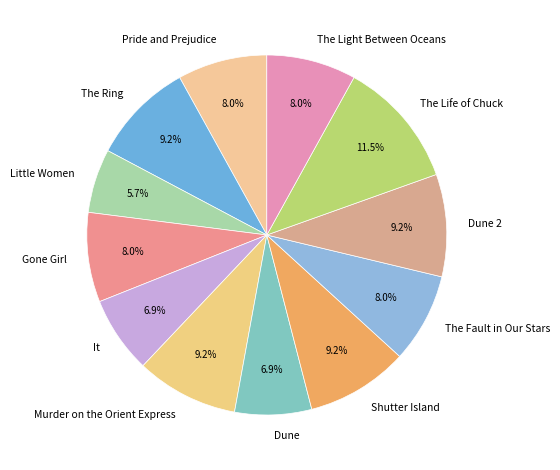

True or false: It accounts for 1% of the total.

False